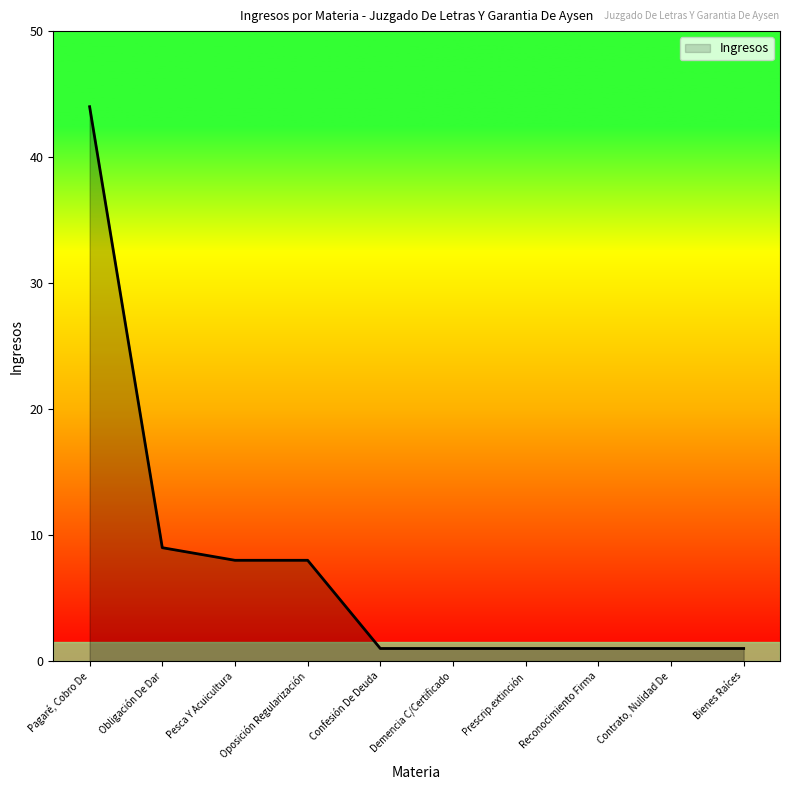

How many series are shown in this chart?

1